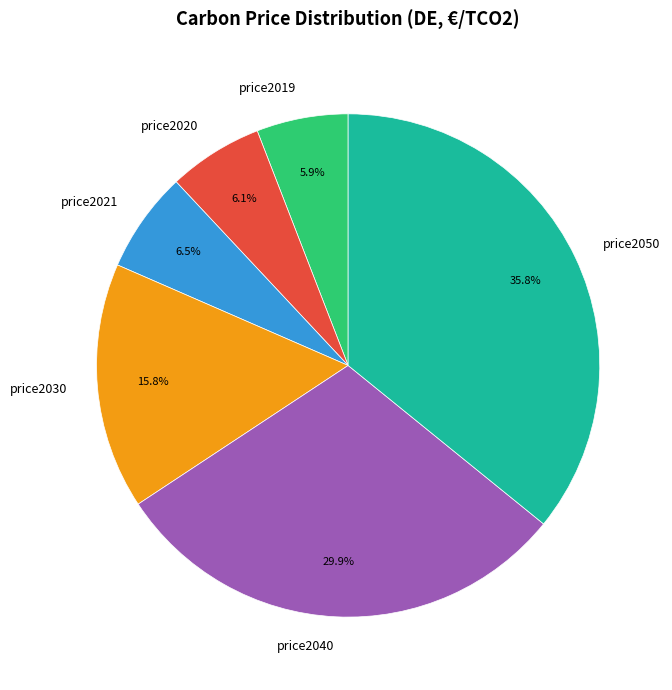

What is the ratio of the value at price2040 to the value at price2021?

4.6